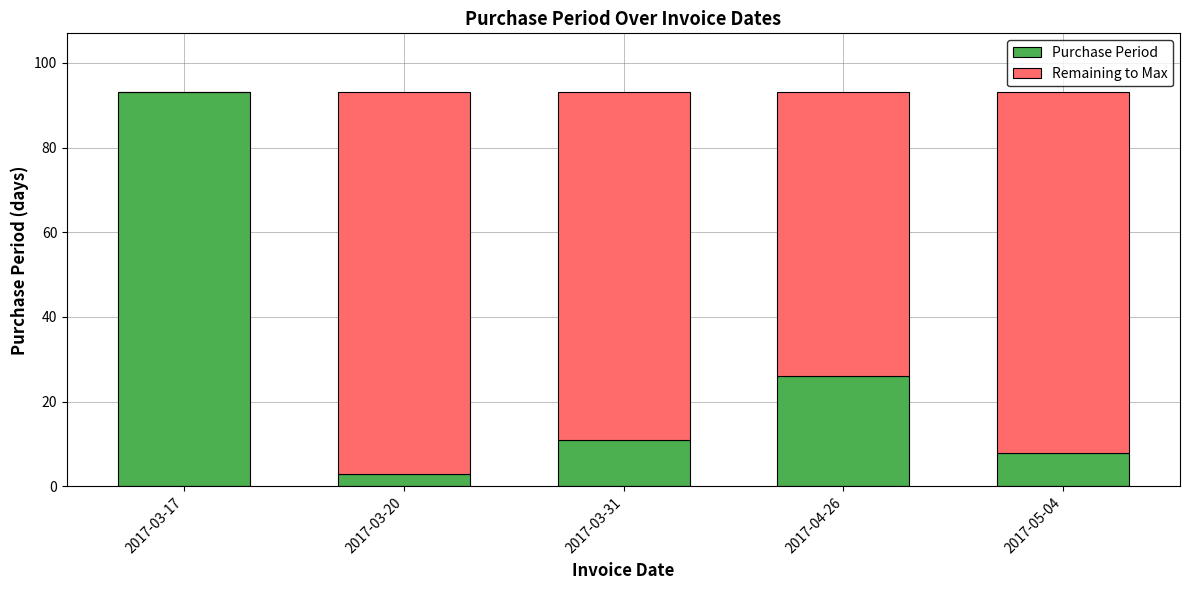

Are the bars horizontal?

No